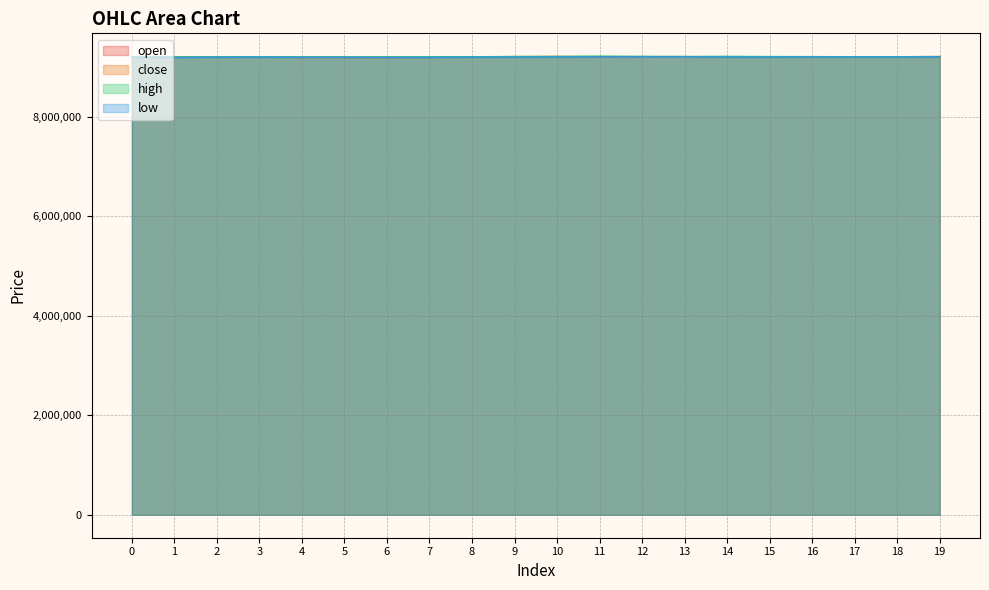

True or false: low and open cross at least once.

False